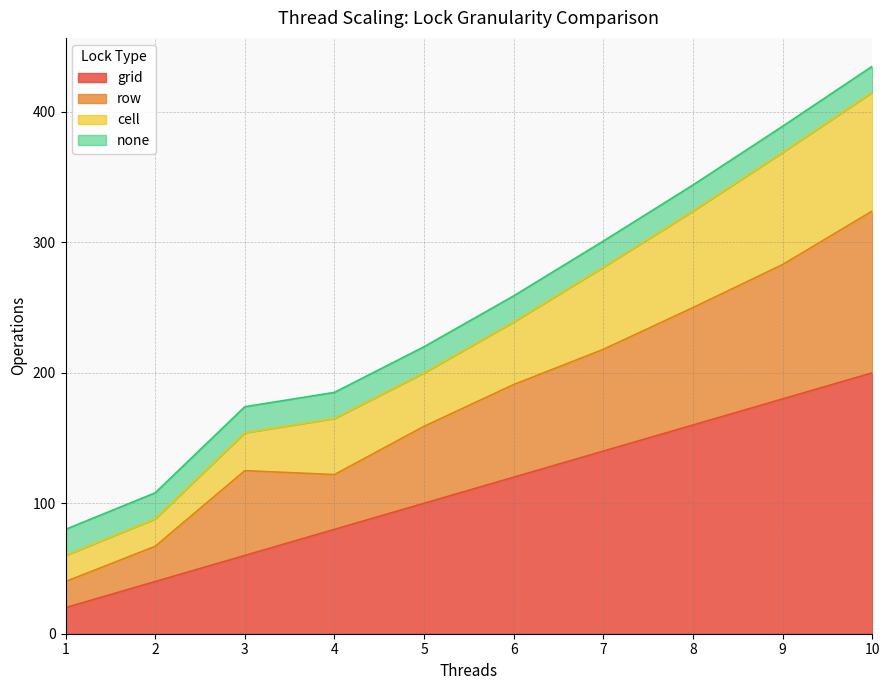

Is the value of grid at 5 greater than the value of cell at 2?

Yes